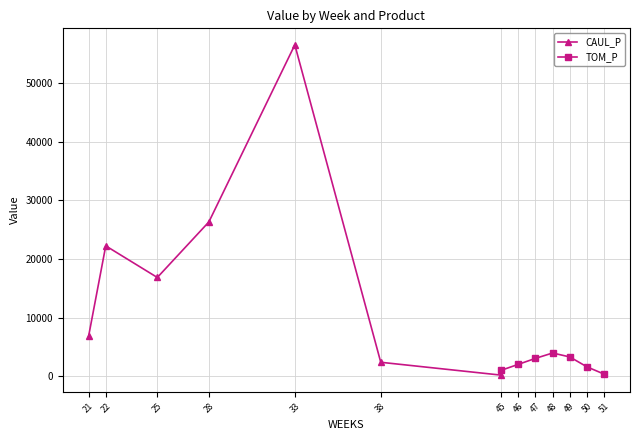

List the series in order of their overall mean, highest first.

CAUL_P, TOM_P